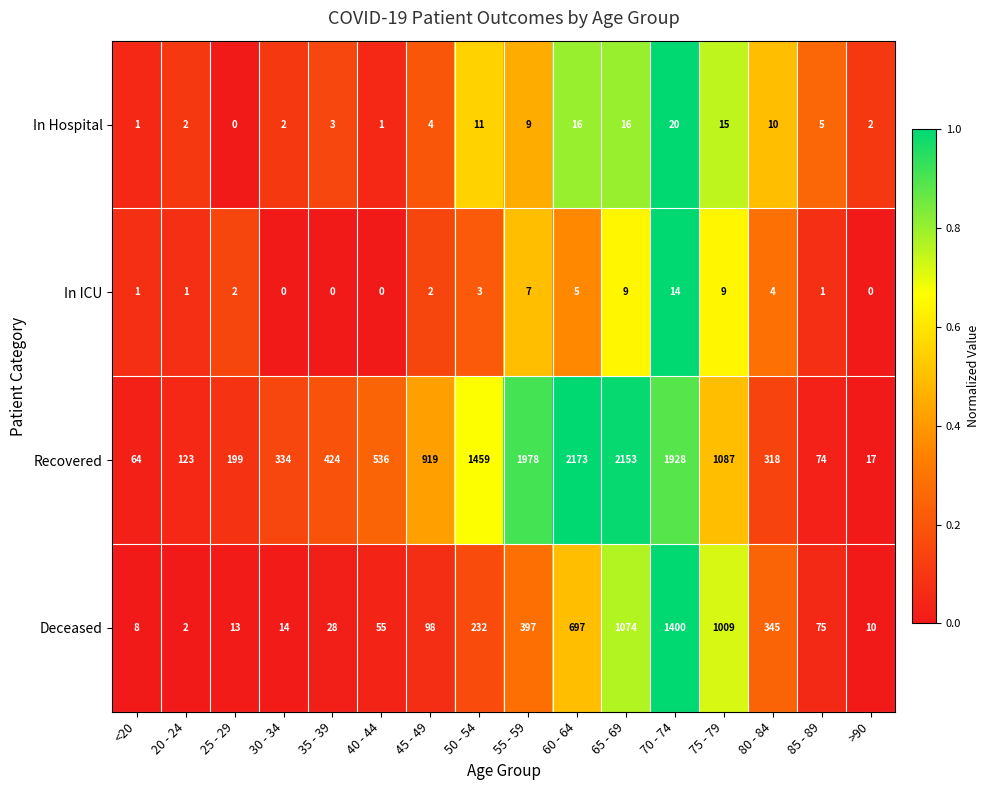

What is the difference between the maximum and minimum values in the In Hospital series?

20